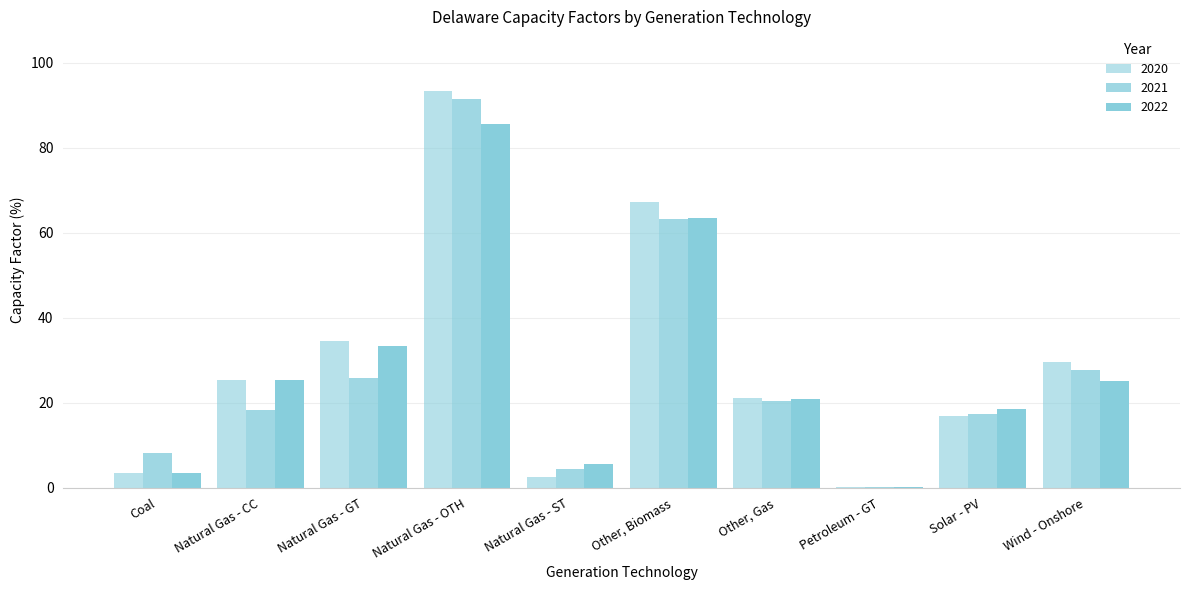

Count the number of categories in the chart.

10